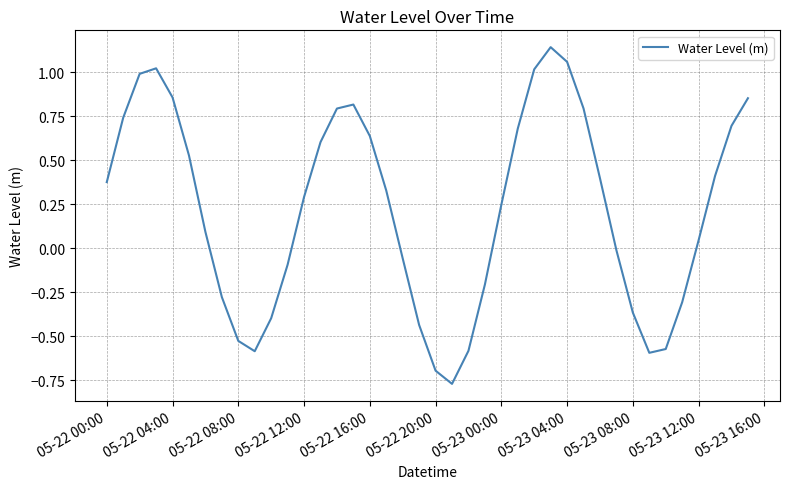

What is the difference between the maximum and minimum values?

1.9